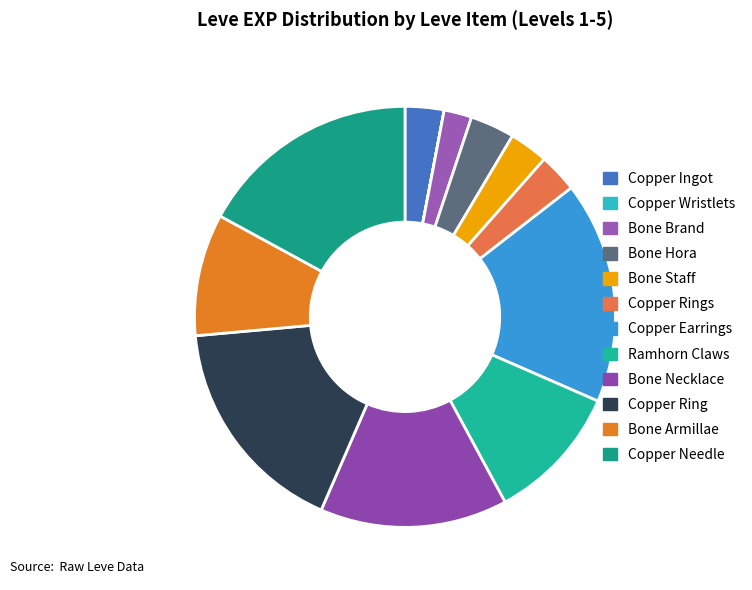

To the nearest percent, what is the difference between the largest and smallest slice percentages?

17%